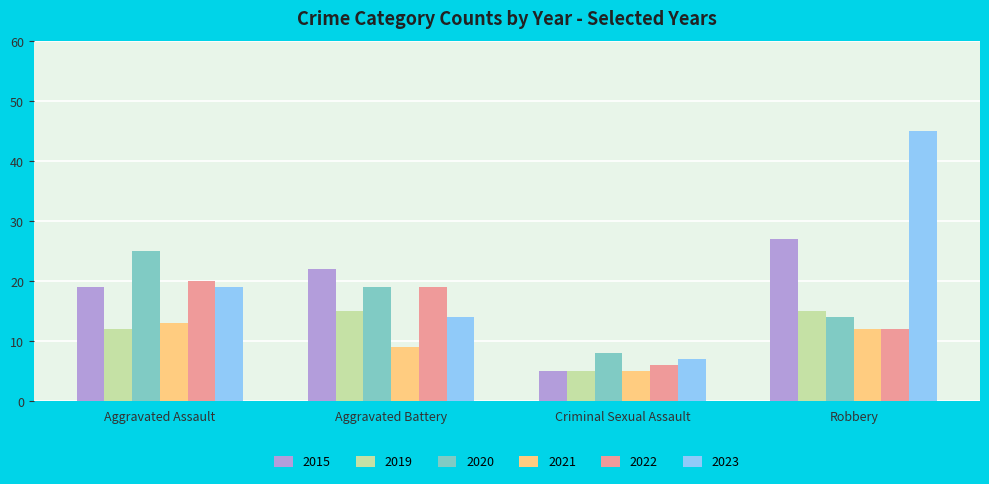

What is the difference between the 2019 values at Aggravated Battery and Aggravated Assault?

3